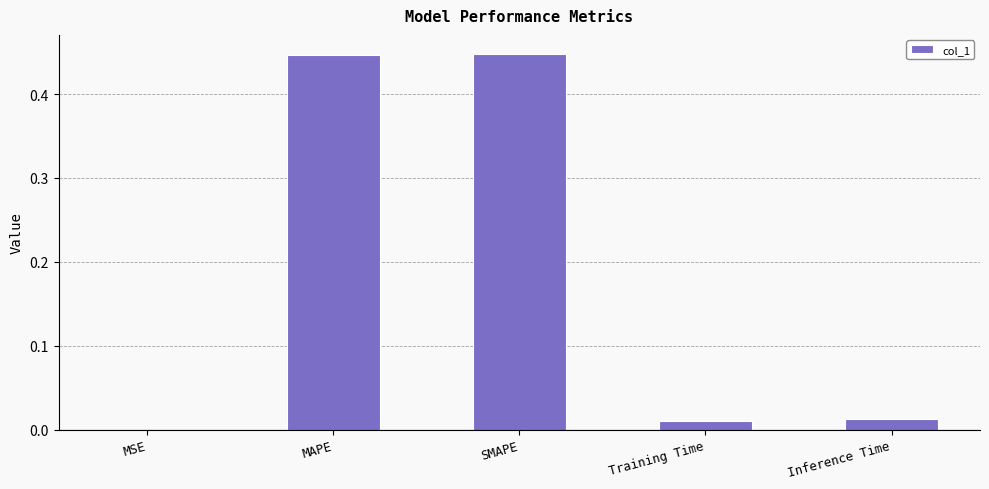

What is the change in value from SMAPE to Training Time?

-0.4